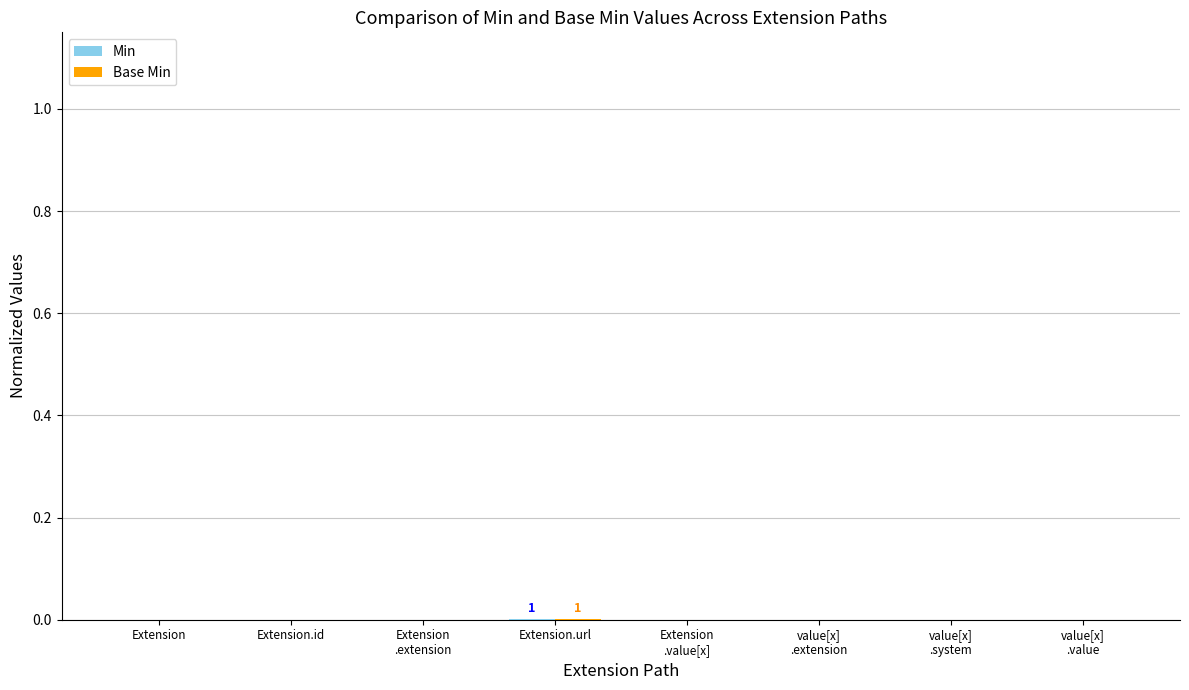

At which label is Base Min closest to 0?

Extension